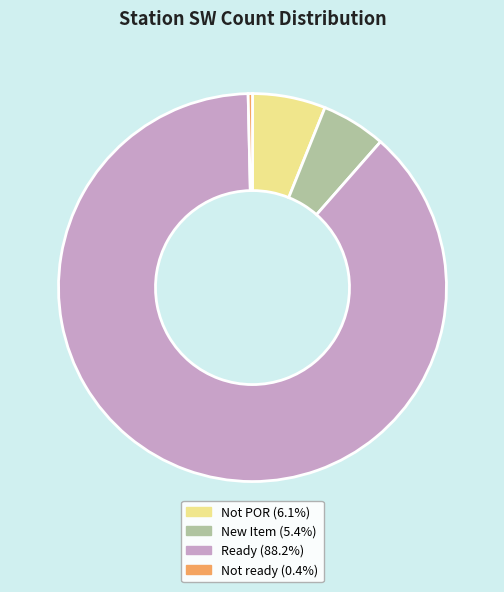

Is there a majority slice in this chart?

Yes